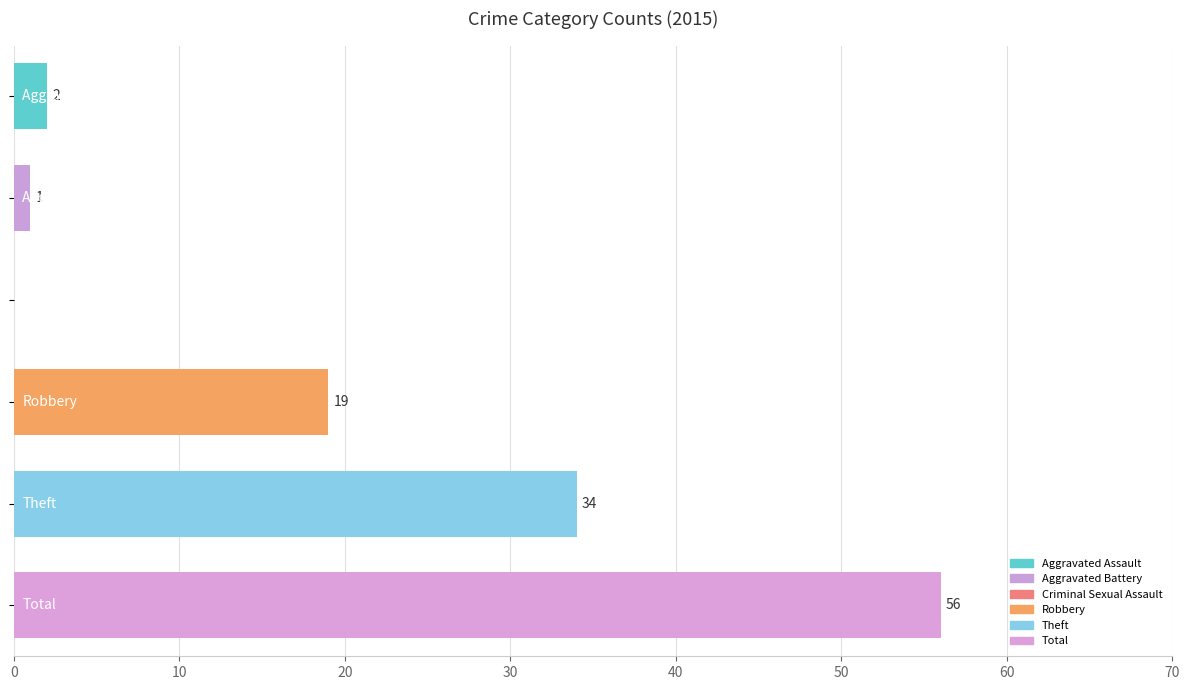

What is the sum of all values?

112